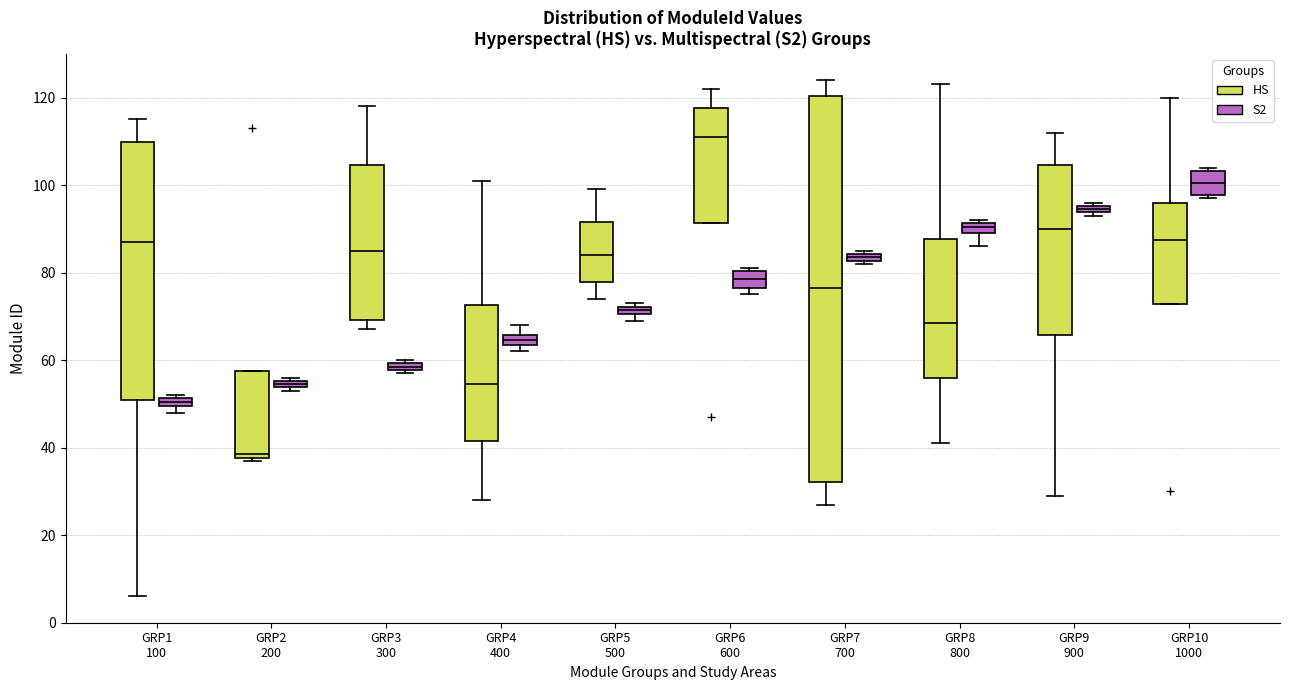

Which box is the tallest, from its lower edge to its upper edge?

GRP7 700 (HS)